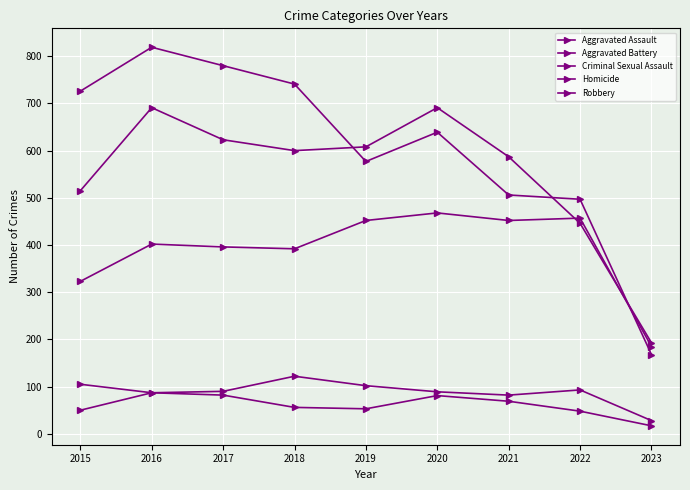

Which series has the largest total across all categories?

Robbery